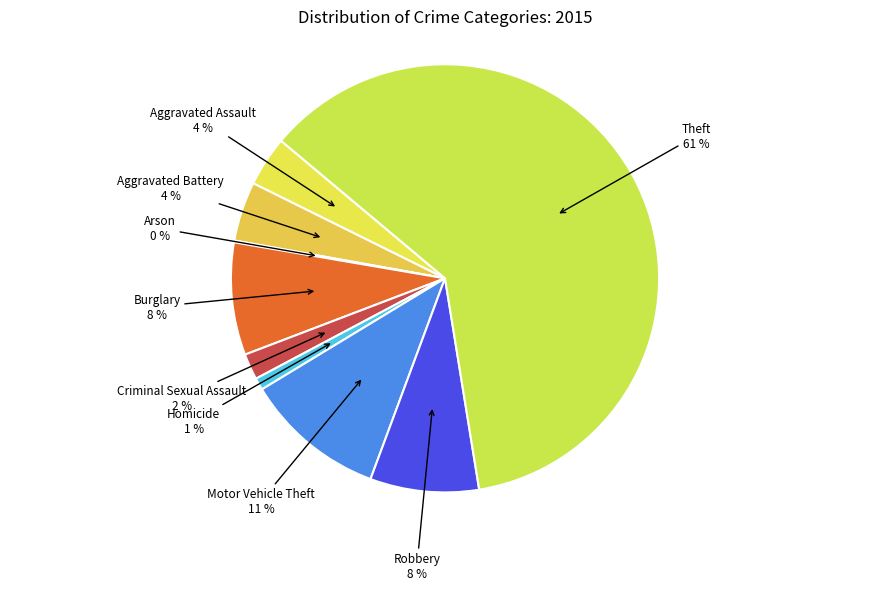

Is there a majority slice in this chart?

Yes